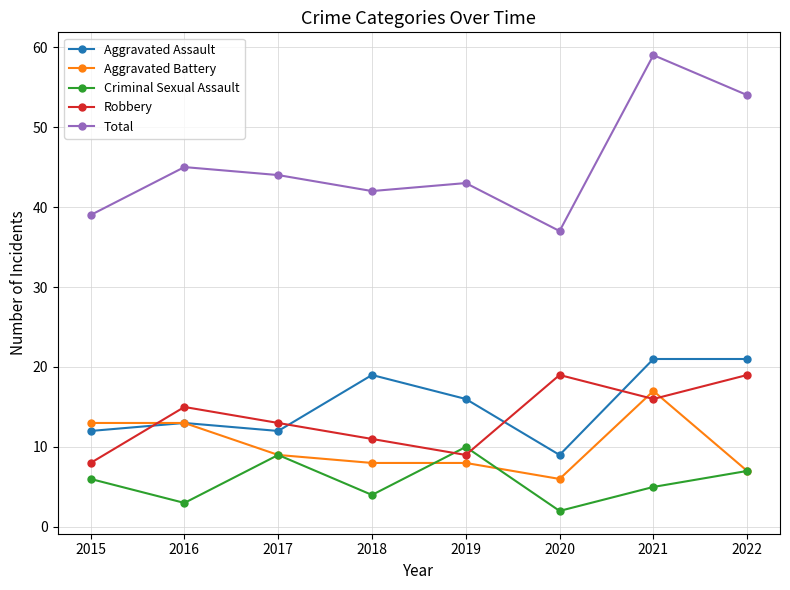

At how many categories does at least one series exceed 17?

8